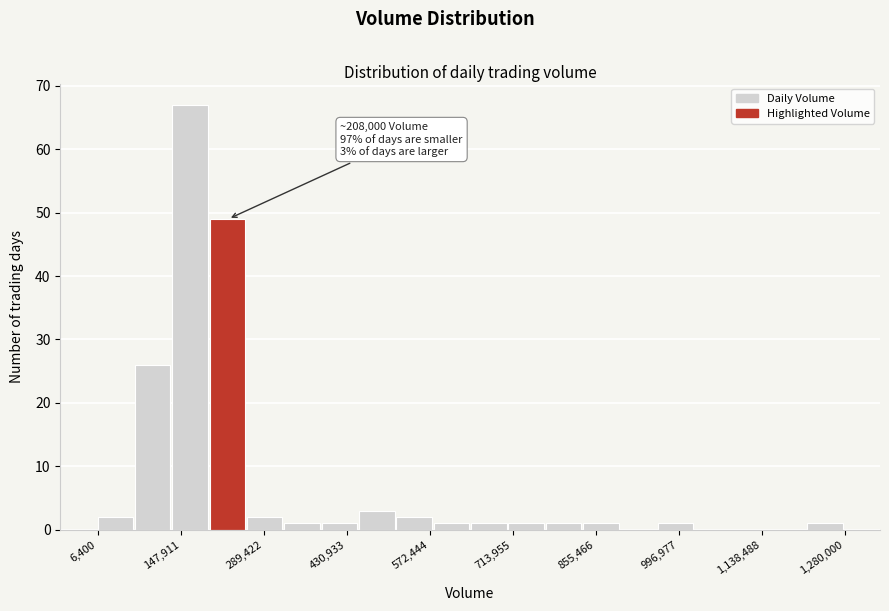

Read against the x-axis, roughly where is the centre of the tallest bar?

160000